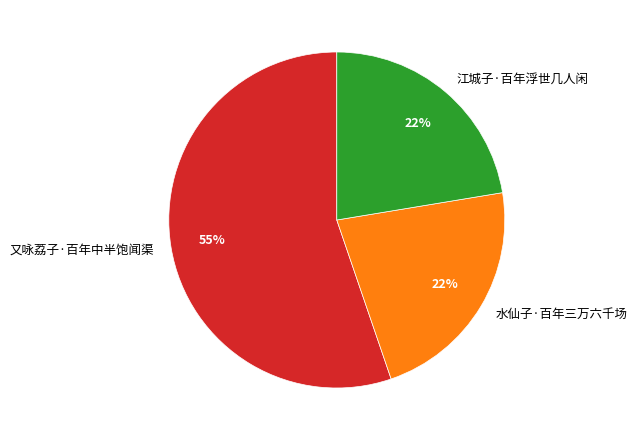

Combined, do 江城子·百年浮世几人闲 and 水仙子·百年三万六千场 account for over 50%?

No